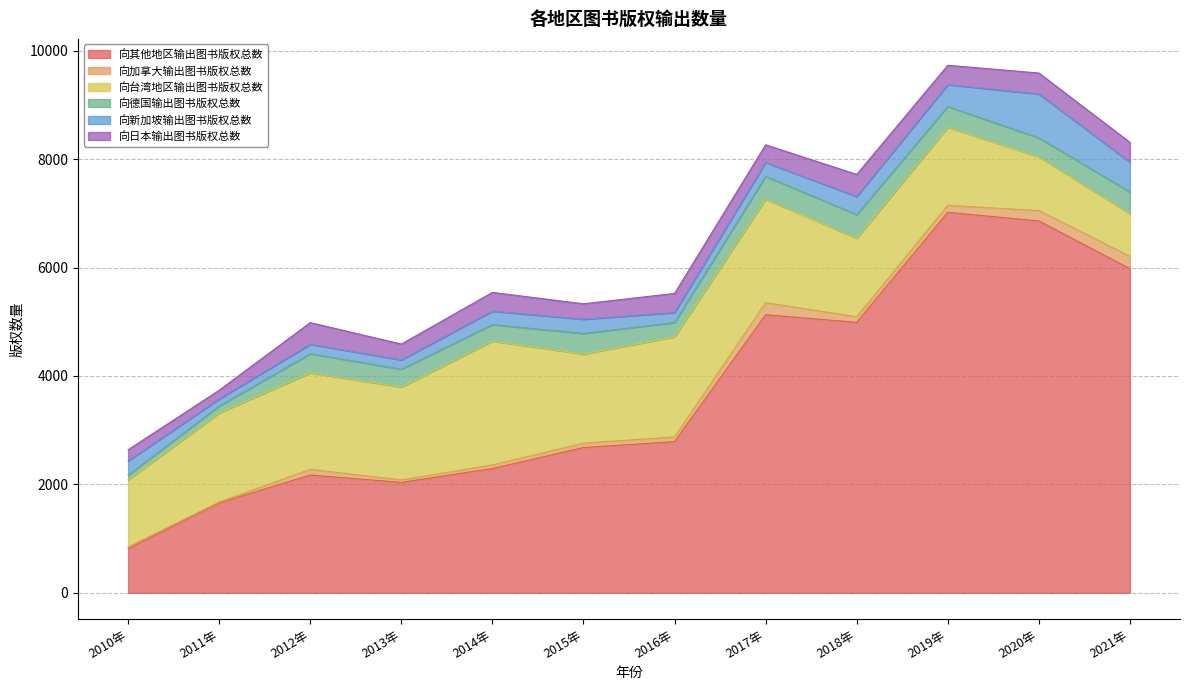

Is it true that 向台湾地区输出图书版权总数 equals 379 at 2021年?

False